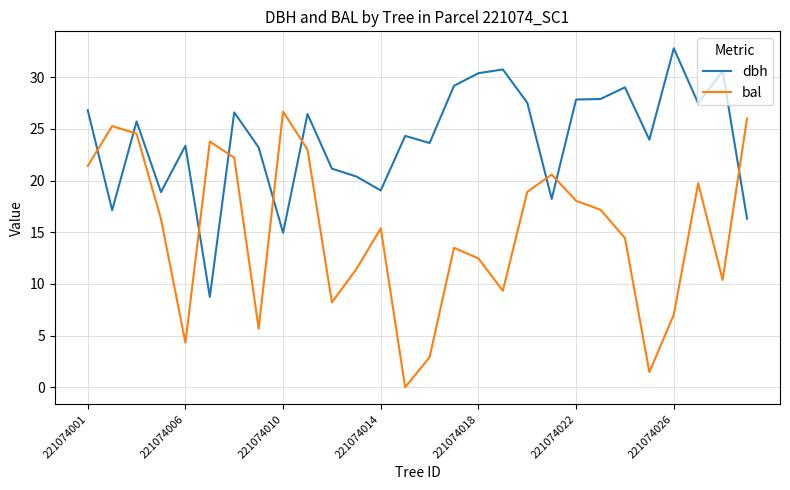

What is the maximum value for dbh?

32.8